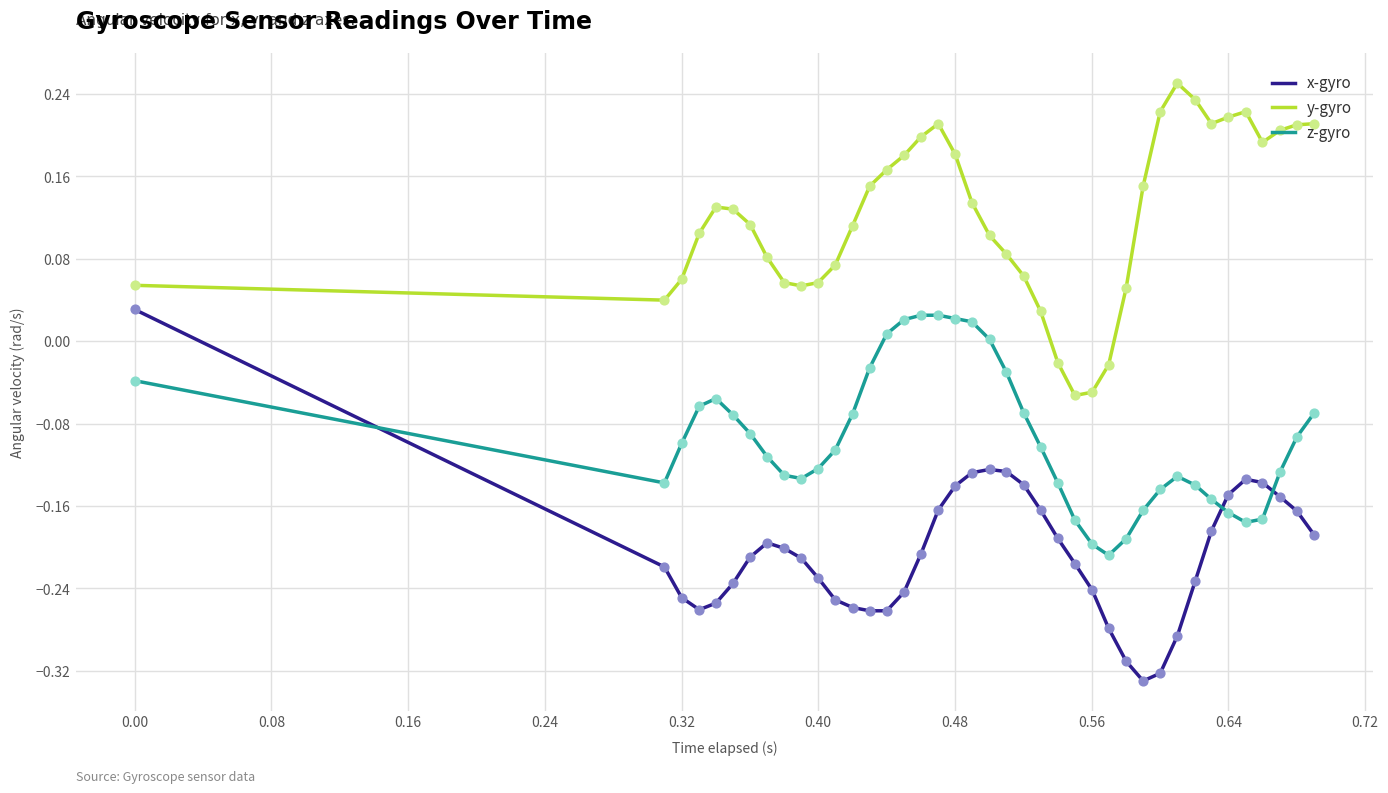

Which series has the largest total across all categories?

y-gyro